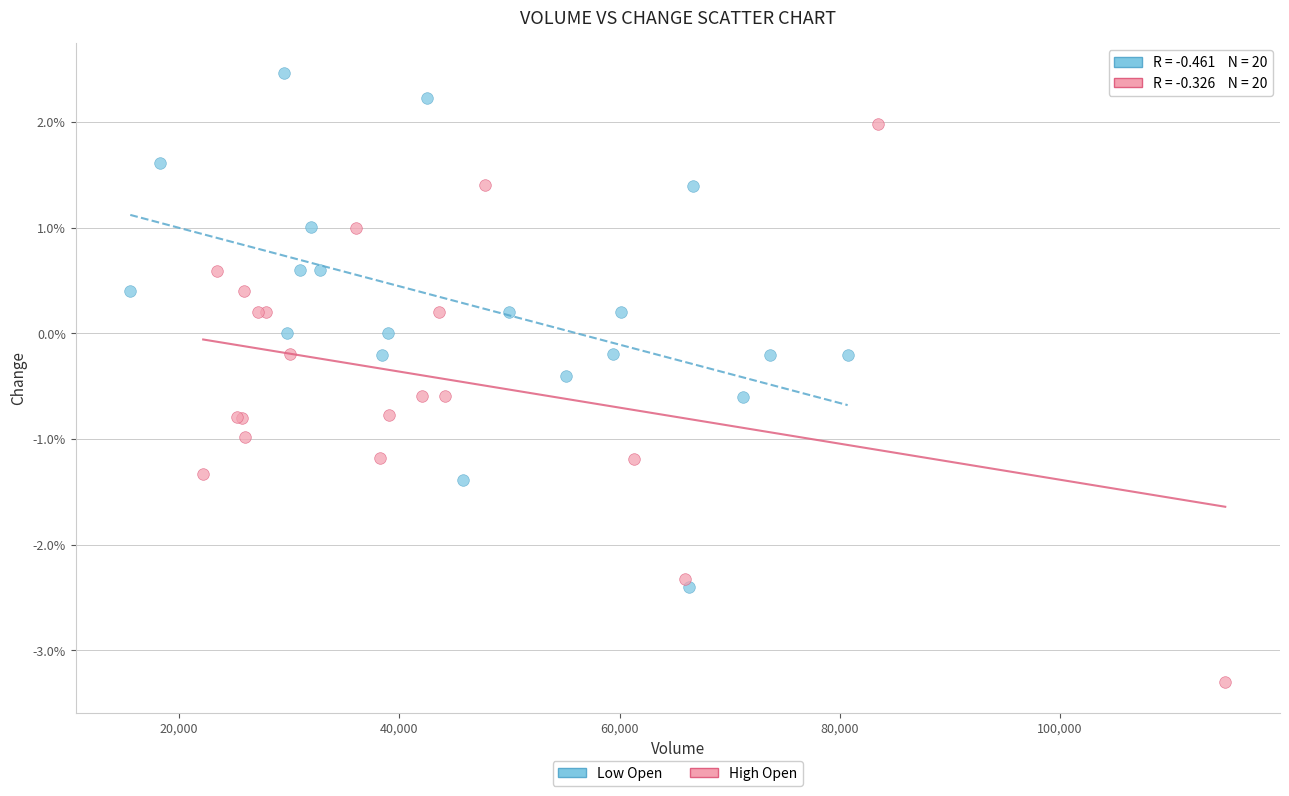

Which series has the largest Y range (max minus min)?

High Open